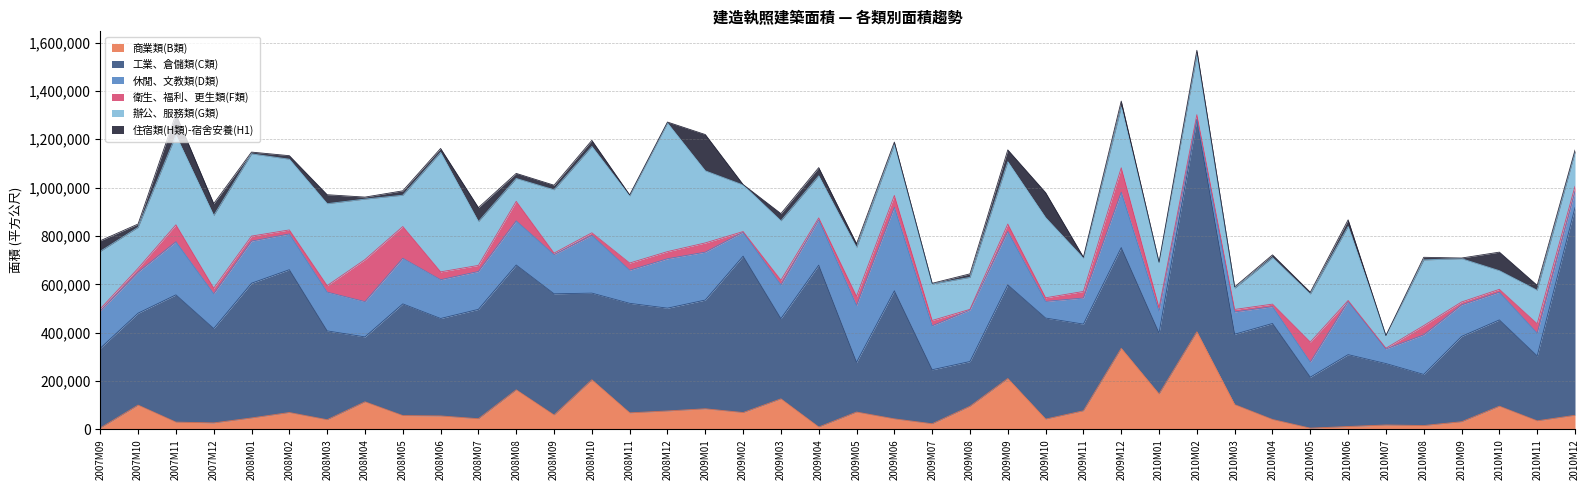

What is the label of the 34th point from the left?

2010M06